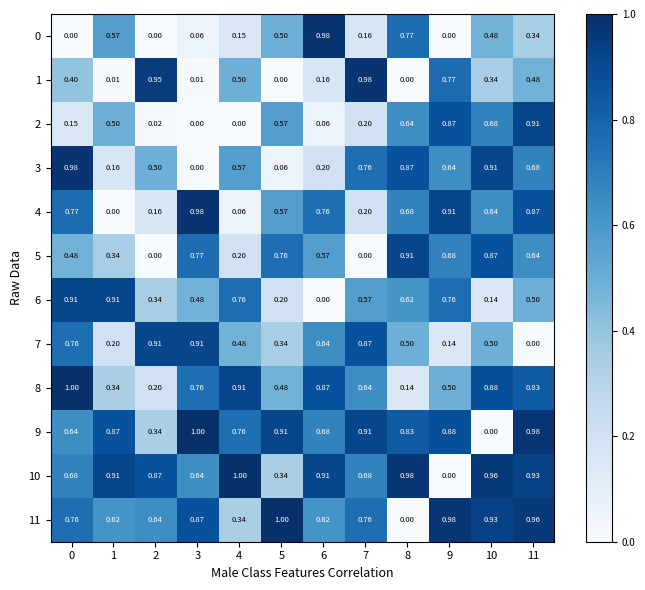

Is the value of 7 at 0 greater than the value of 1 at 1?

Yes